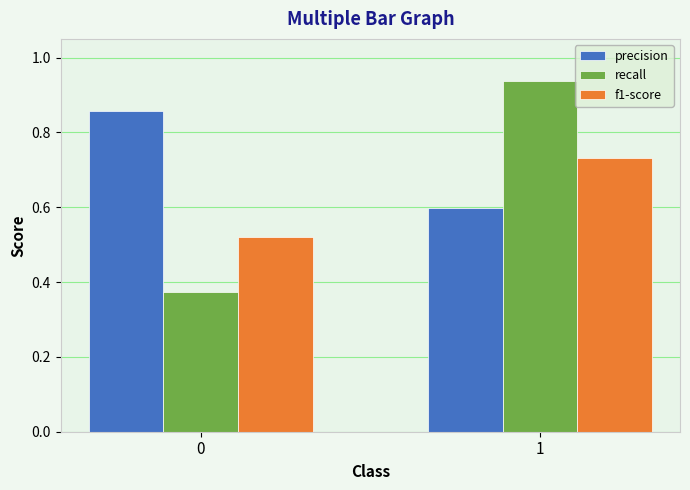

What is the total value across all series at 1?

2.3